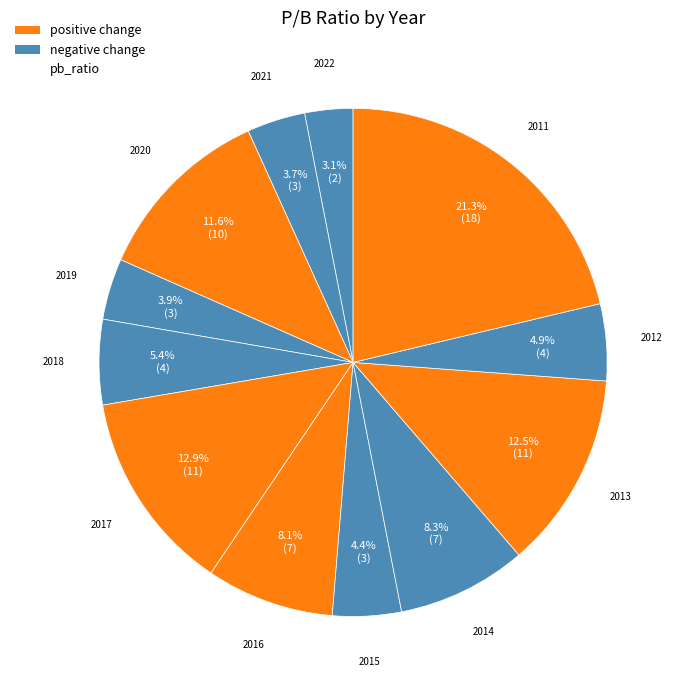

Count the number of slices in the pie.

12